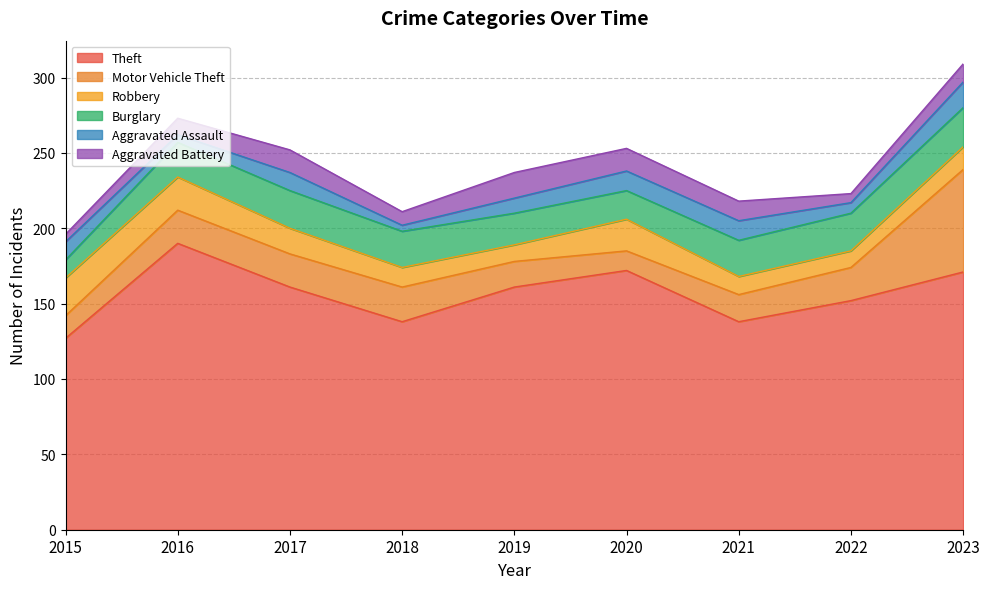

Reading left to right, what are all the values shown in this chart?

Theft: 127	190	161	138	161	172	138	152	171
Motor Vehicle Theft: 15	22	22	23	17	13	18	22	68
Robbery: 25	22	17	13	11	21	12	11	15
Burglary: 12	23	25	24	21	19	24	25	26
Aggravated Assault: 12	5	12	4	10	13	13	7	17
Aggravated Battery: 5	11	15	9	17	15	13	6	12